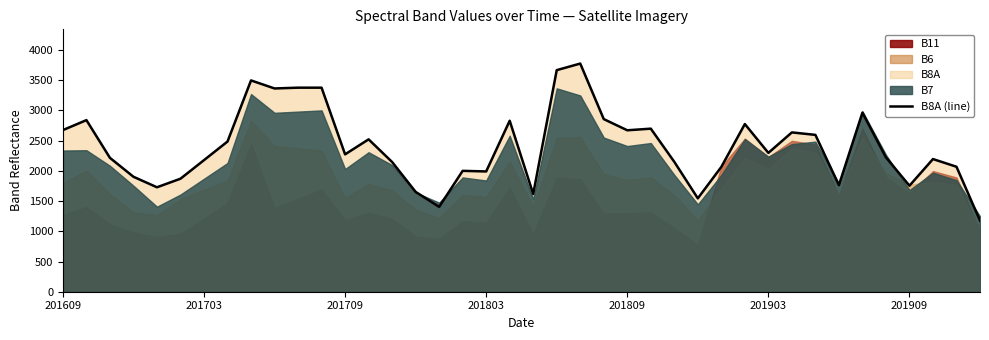

Is it true that B8A (line) equals 645 at 201703?

False